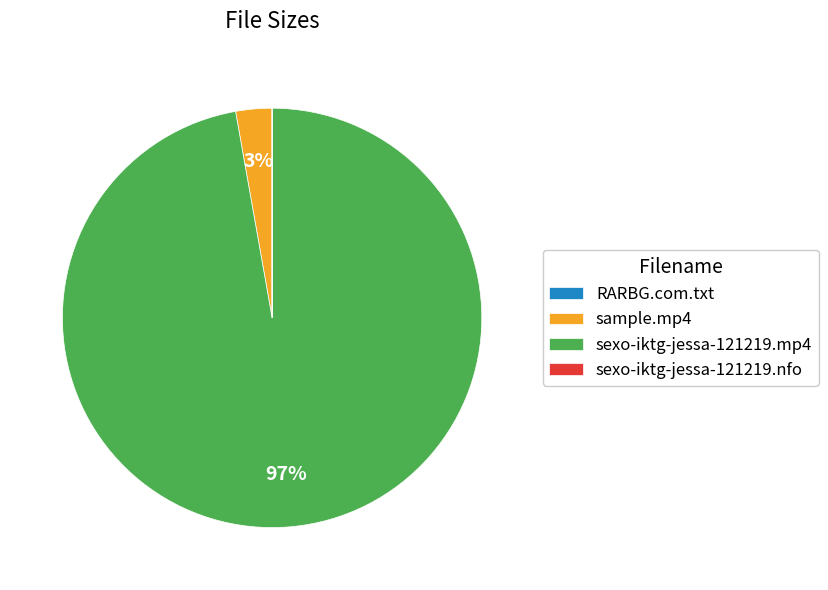

What percentage is the sample.mp4 slice, to the nearest percent?

3%